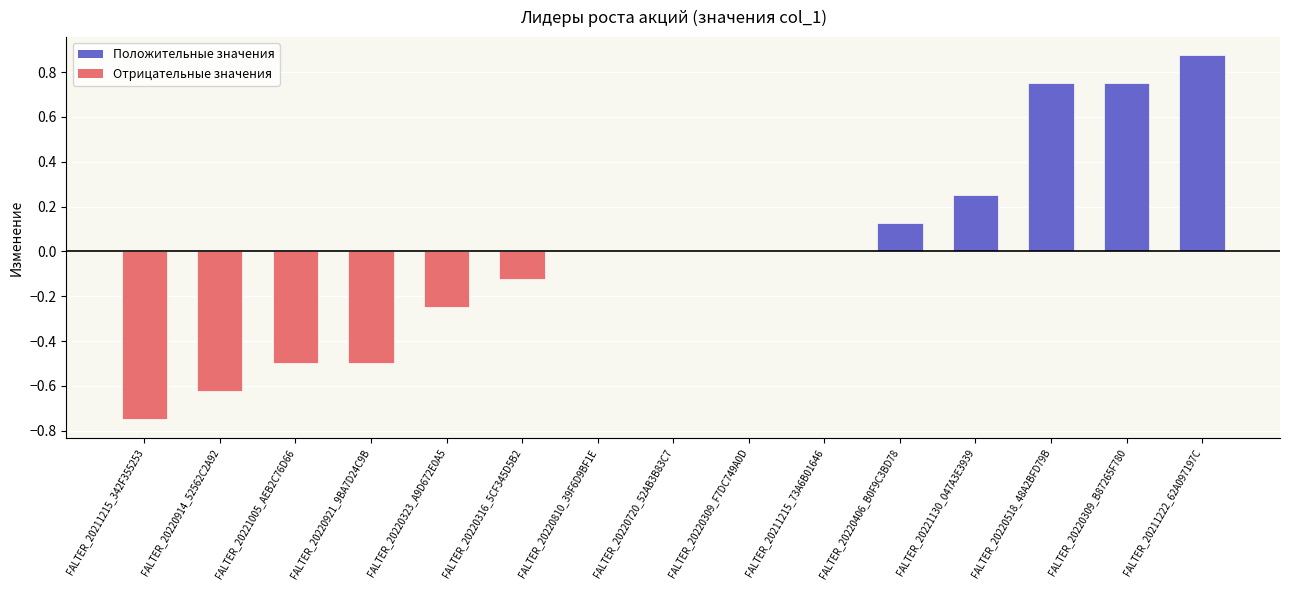

How many distinct data groups are displayed?

1